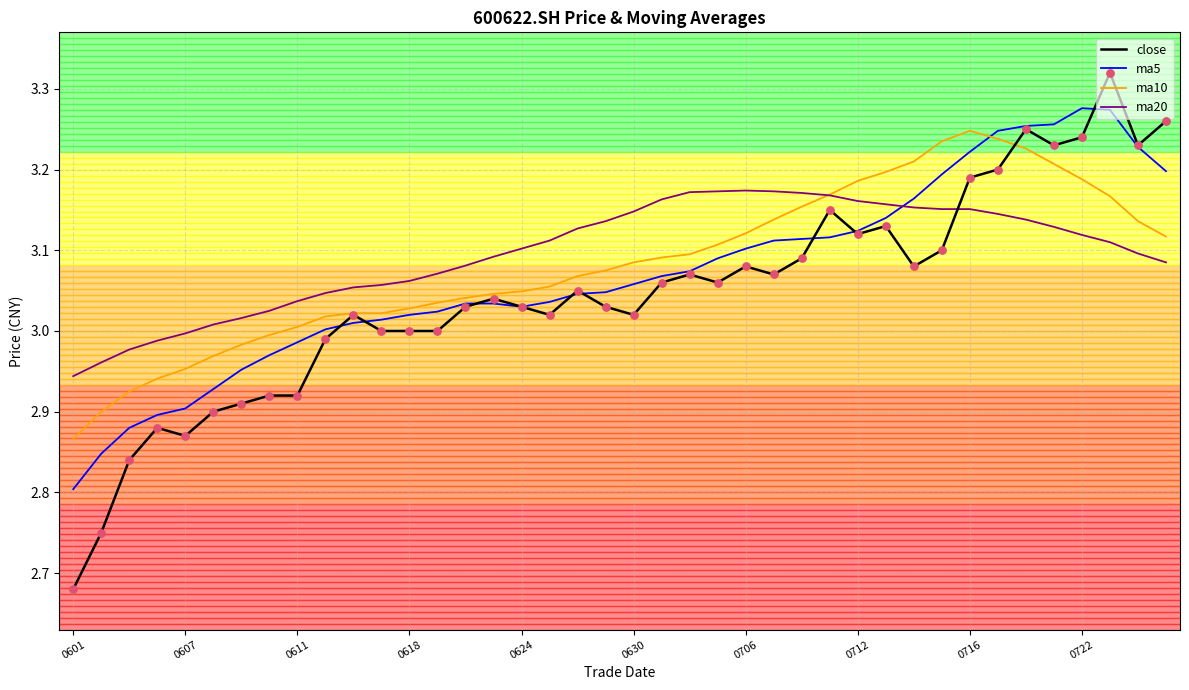

Which series has the widest spread of values?

close